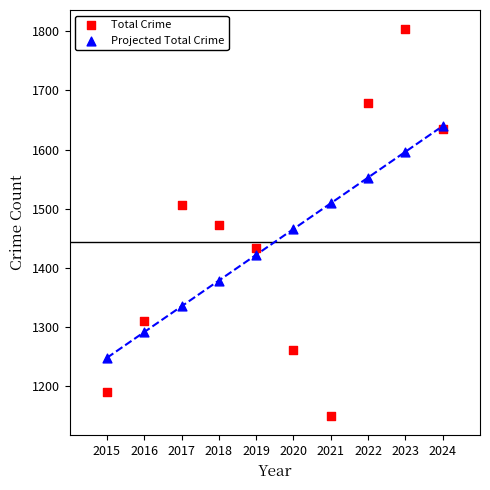

Which series contains the highest Y value?

Total Crime